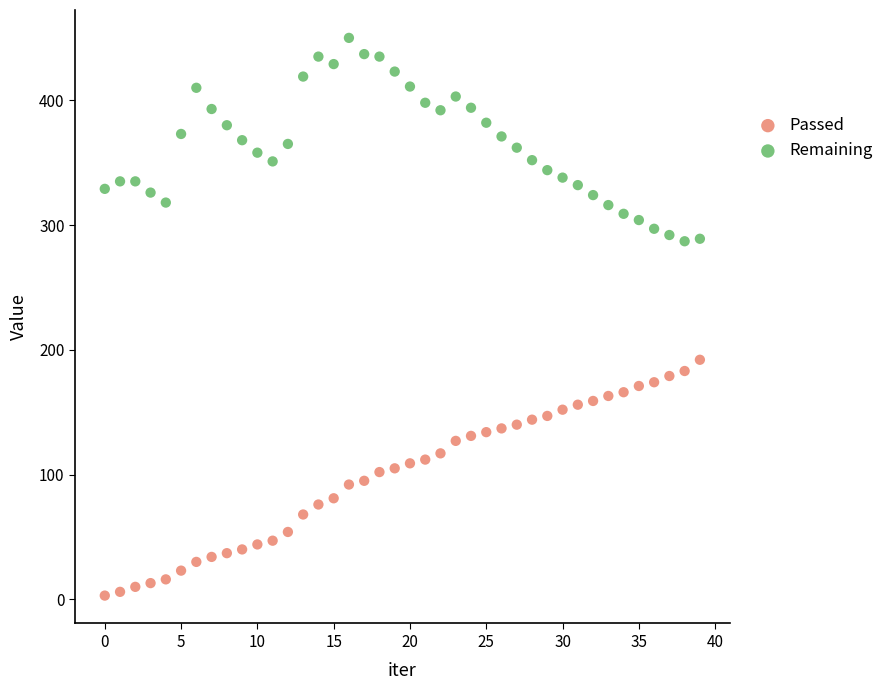

Across all series, what Y value is closest to 226?

192